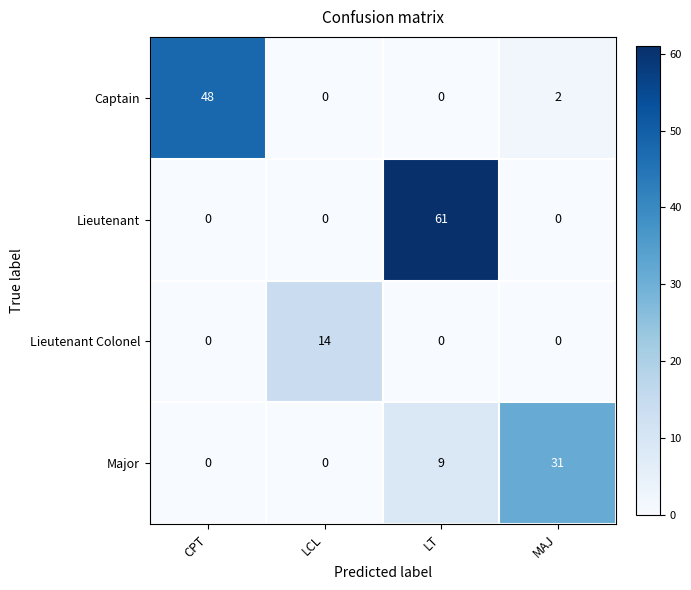

Reading right to left, transcribe all the data shown in this chart.

Captain: MAJ=2	LT=0	LCL=0	CPT=48
Lieutenant: MAJ=0	LT=61	LCL=0	CPT=0
Lieutenant Colonel: MAJ=0	LT=0	LCL=14	CPT=0
Major: MAJ=31	LT=9	LCL=0	CPT=0